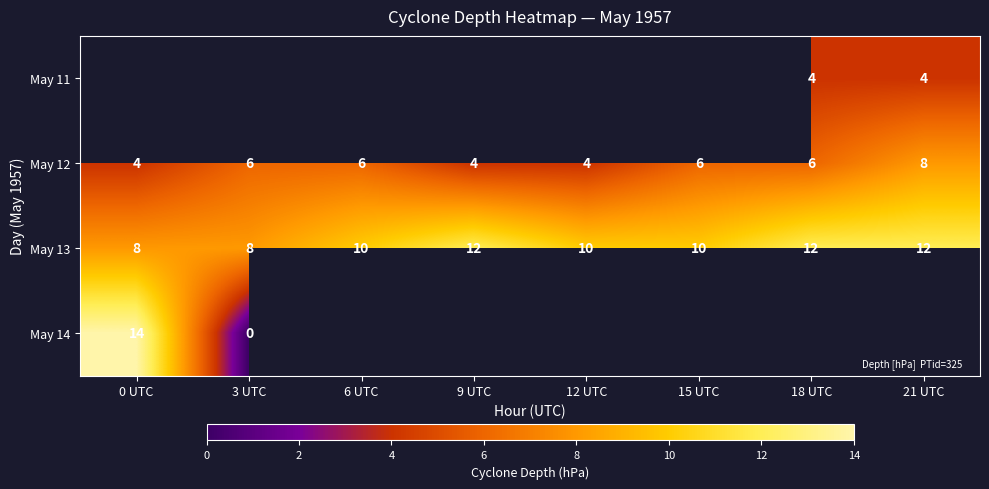

What is the sum of the May 13 values at 3 UTC and 0 UTC?

16